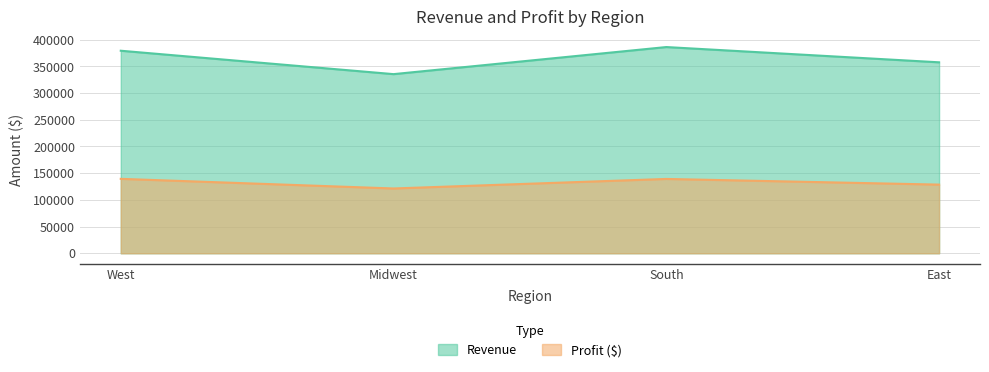

Rank the series at East from highest to lowest value.

Revenue, Profit ($)